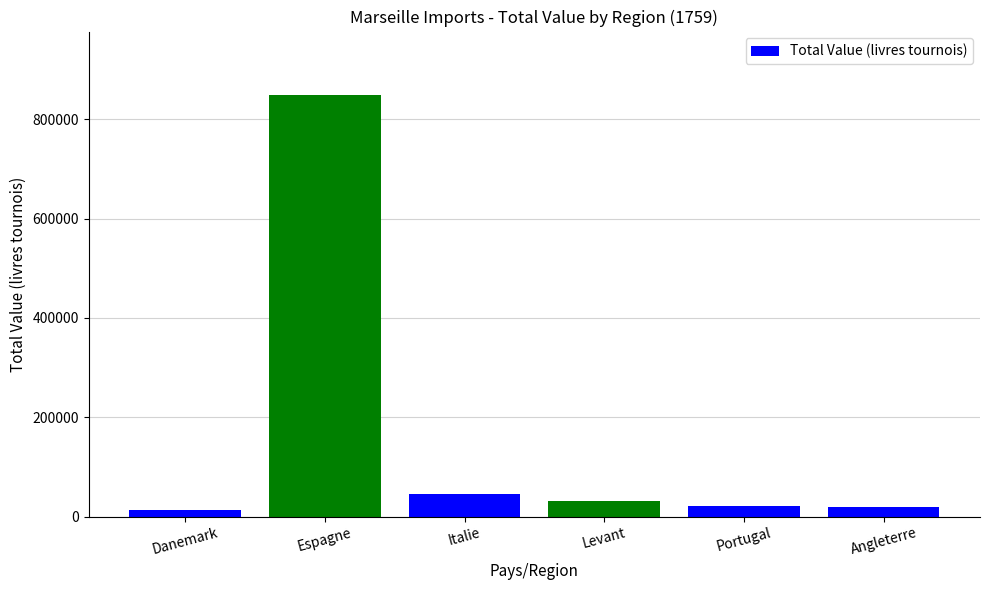

Between Italie and Espagne, which is larger?

Espagne